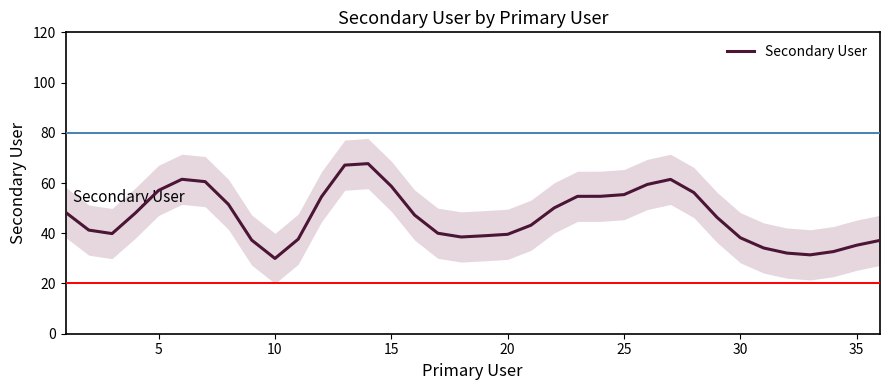

What is the sum of all values?

1688.0